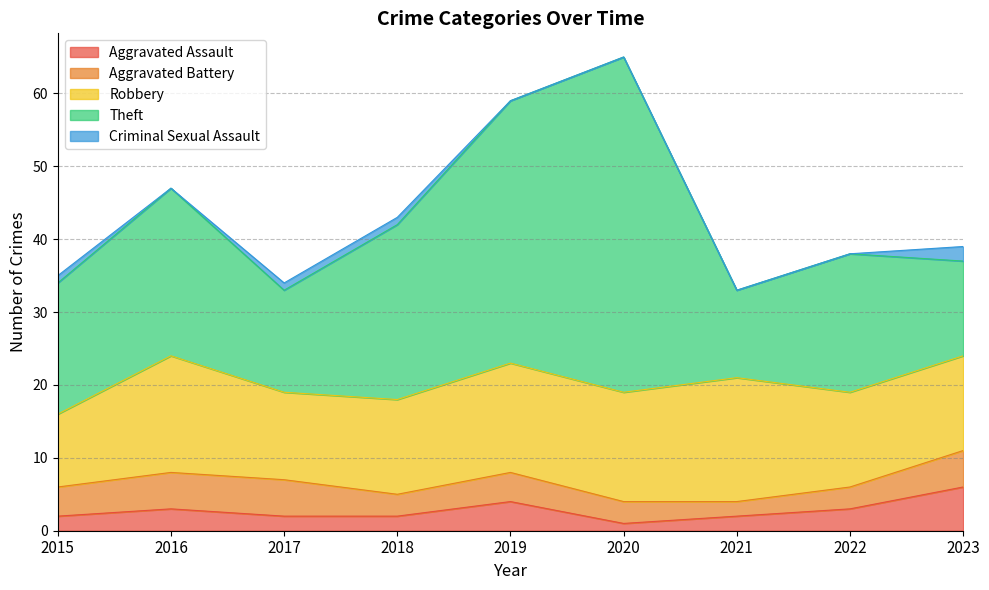

At which label is Aggravated Assault closest to 3?

2016